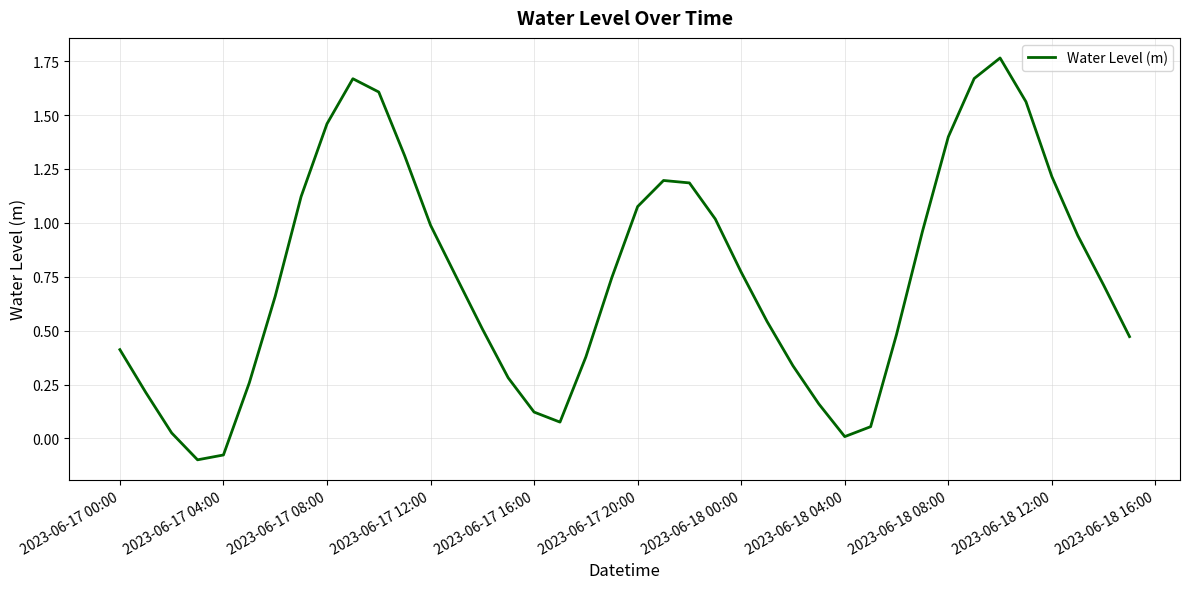

What is the difference between the maximum and minimum values?

1.9